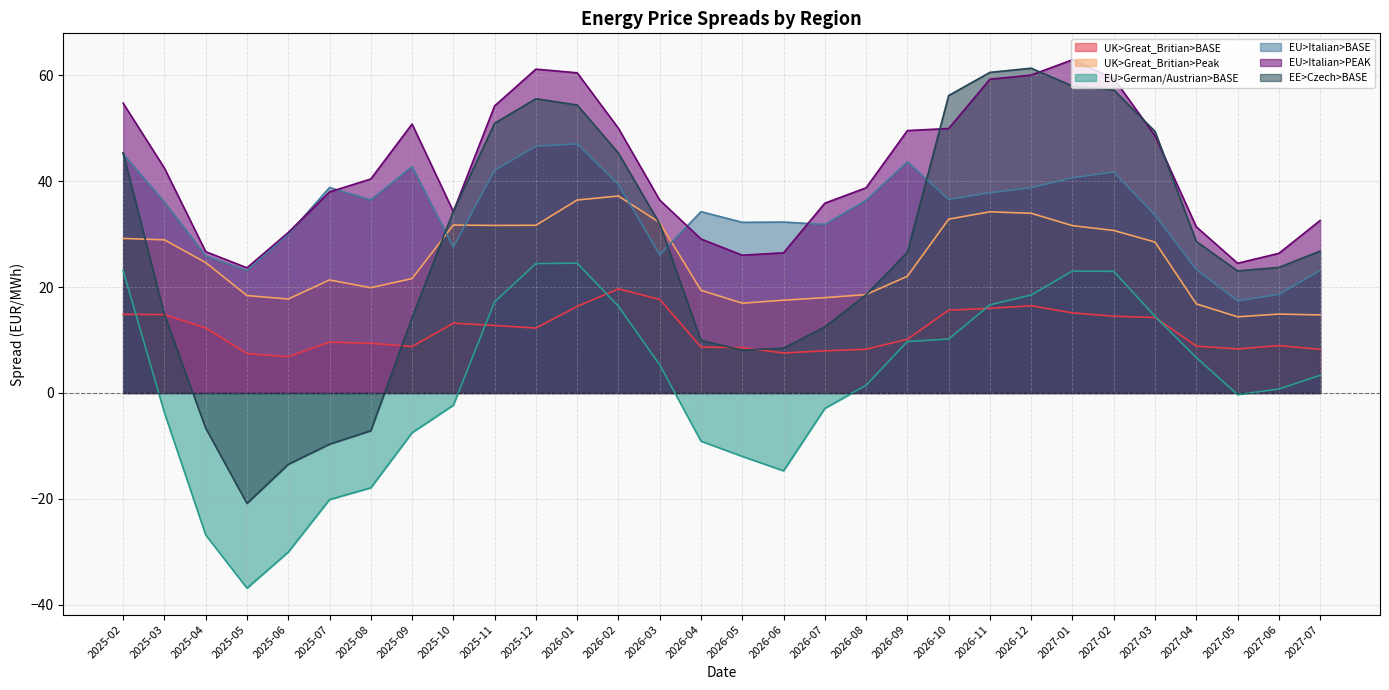

Does the chart have visible grid lines?

Yes